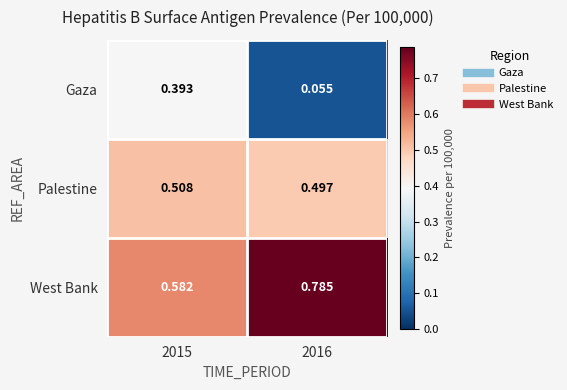

Which category has the lowest value across all series?

2016